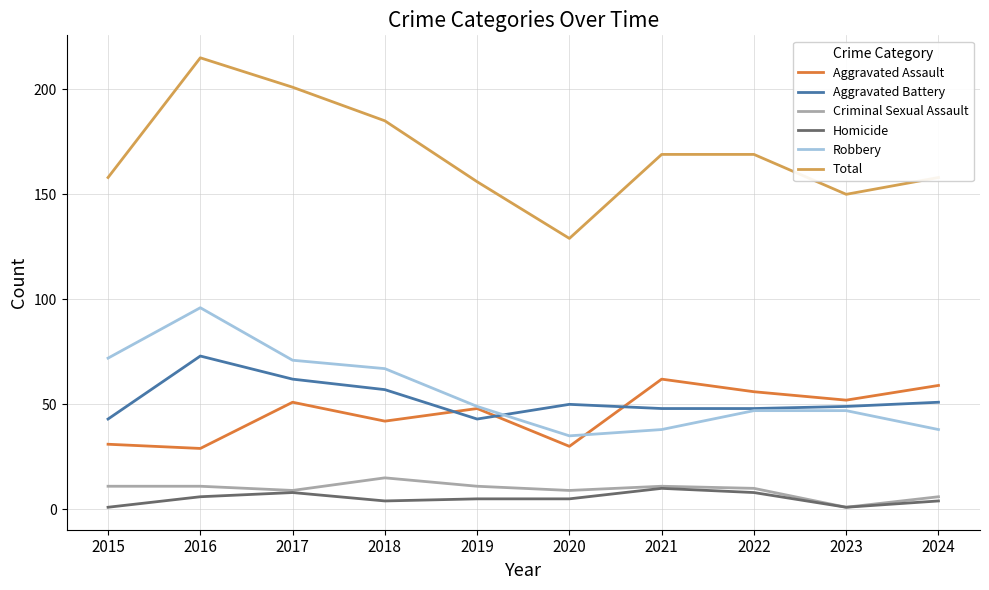

What is the minimum value for Aggravated Assault?

29